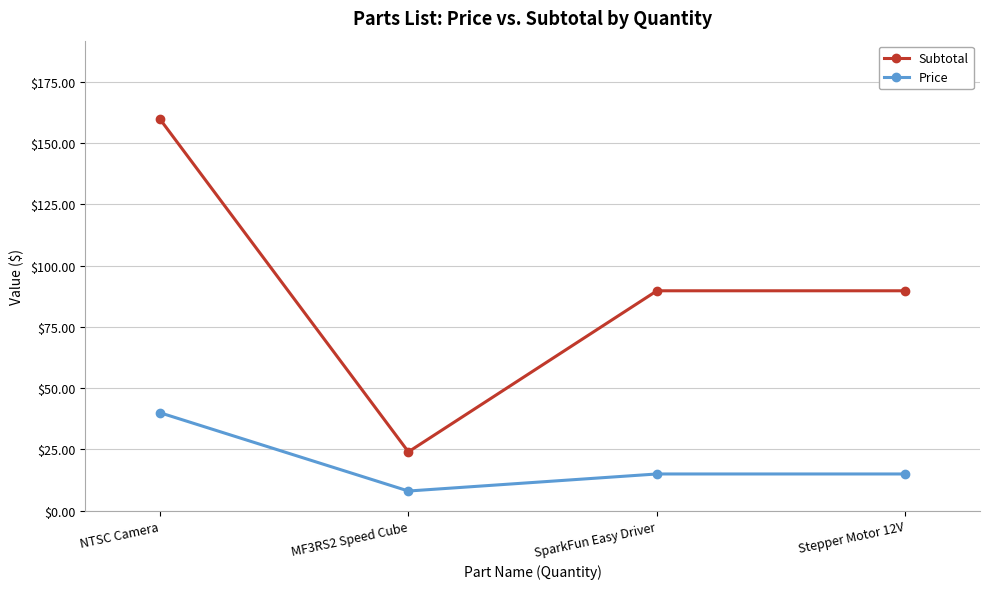

What position from the right is SparkFun Easy Driver?

2